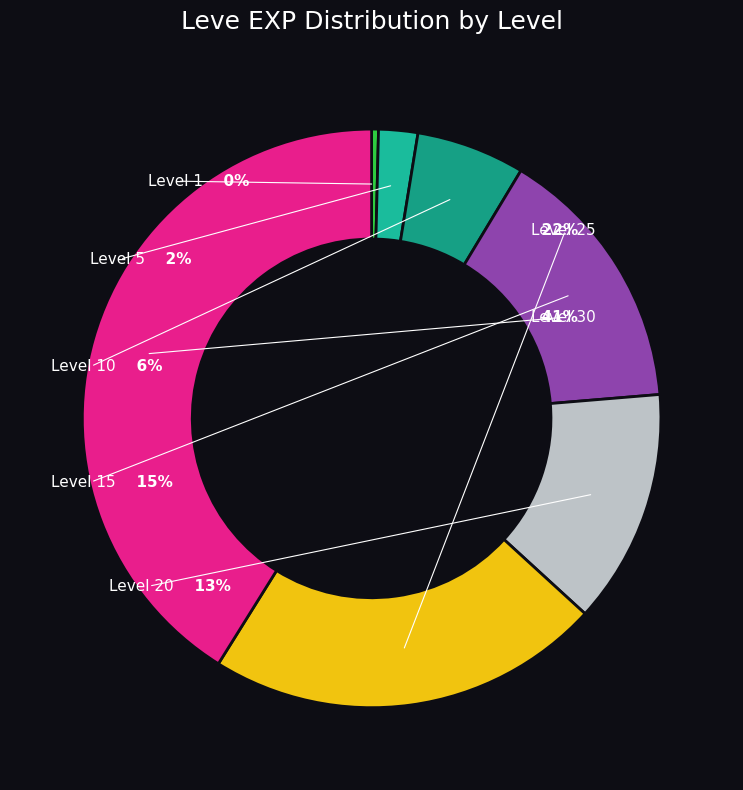

Does any single category account for the majority?

No